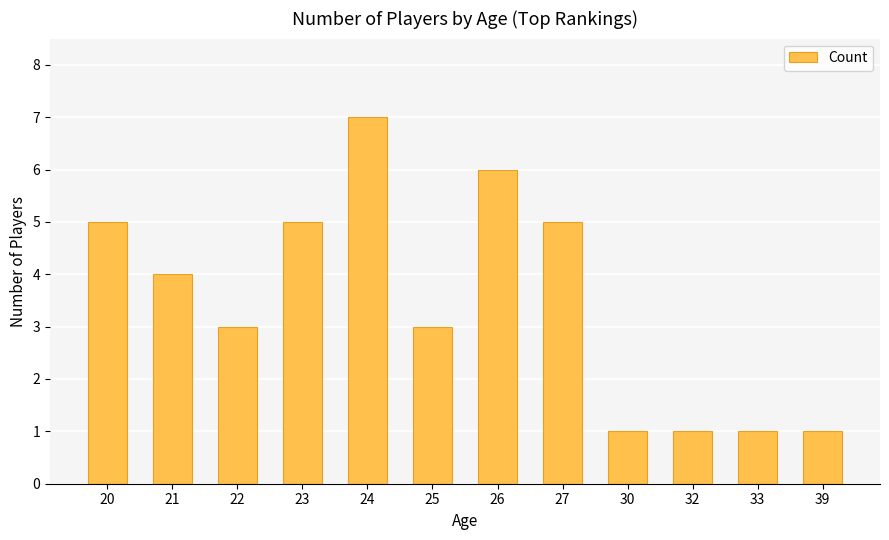

Are the bars horizontal?

No